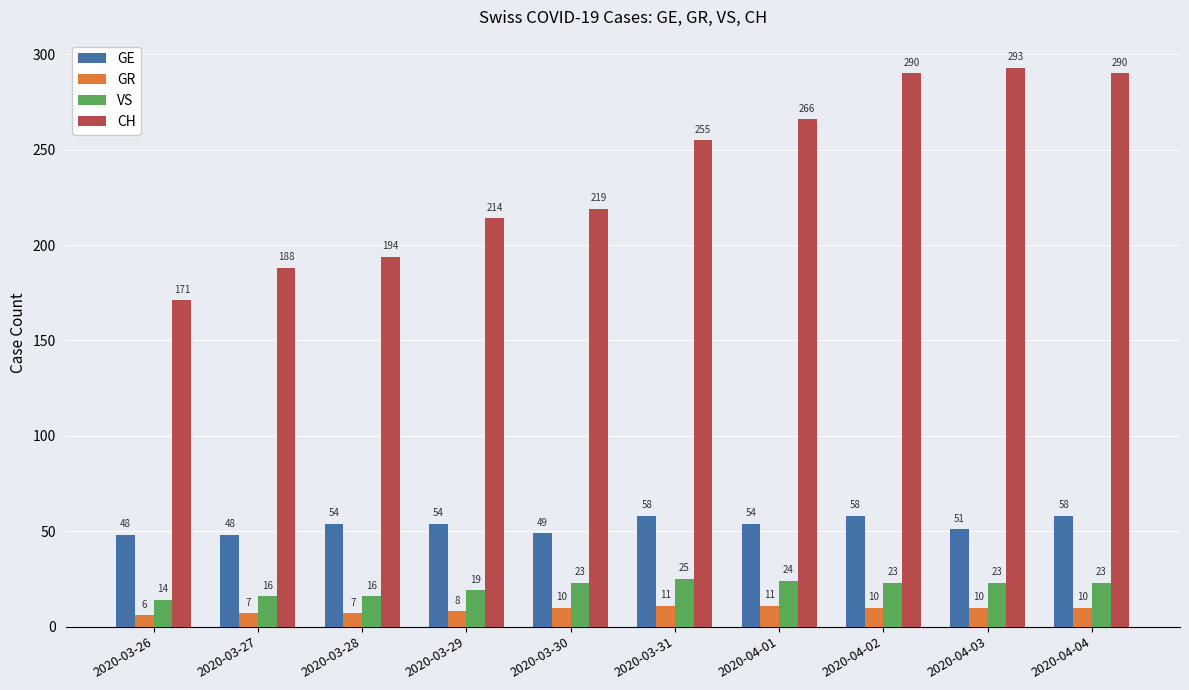

What is the difference between the highest and lowest values at 2020-04-02?

280